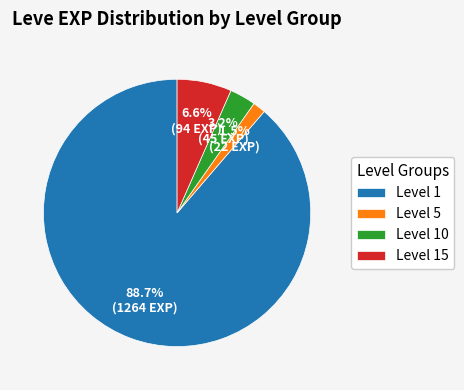

Between Level 1 and Level 5, which is larger?

Level 1